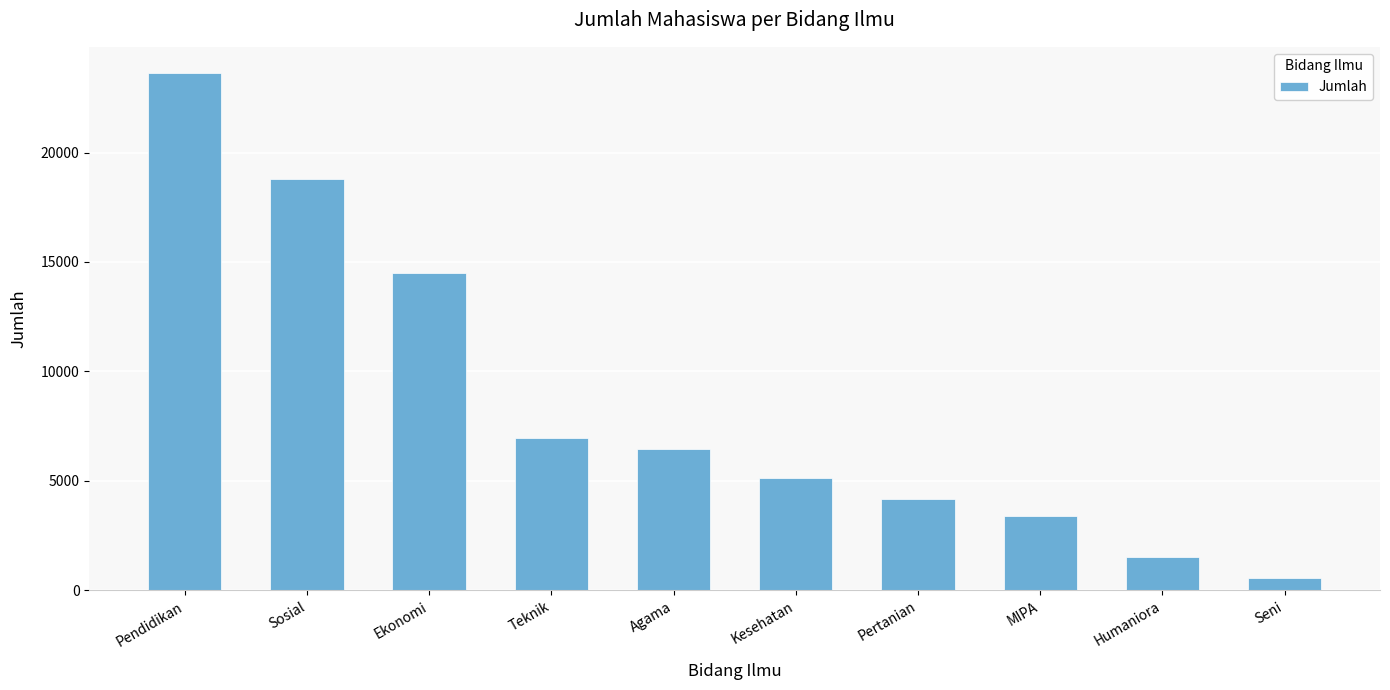

What is the value of the 2nd bar from the left?

18782